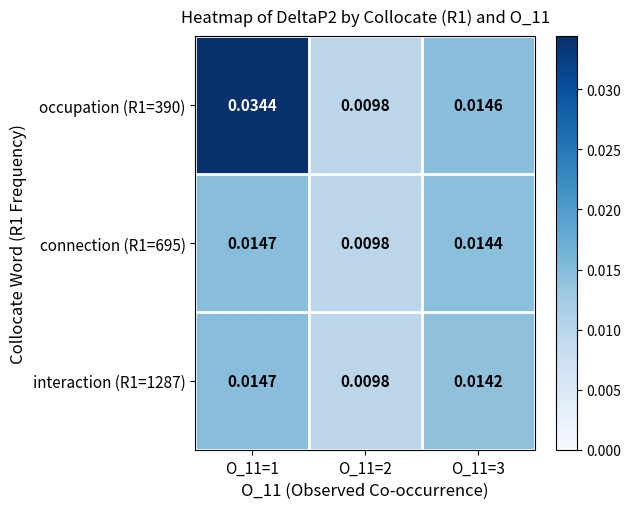

At which category does the chart reach its minimum across all series?

O_11=2